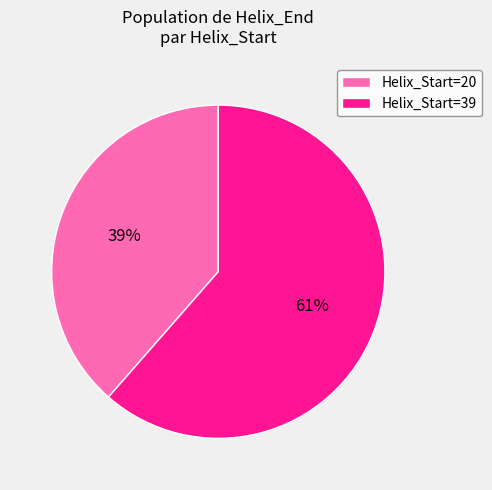

To the nearest percent, what percentage of the pie is Helix_Start=20?

39%